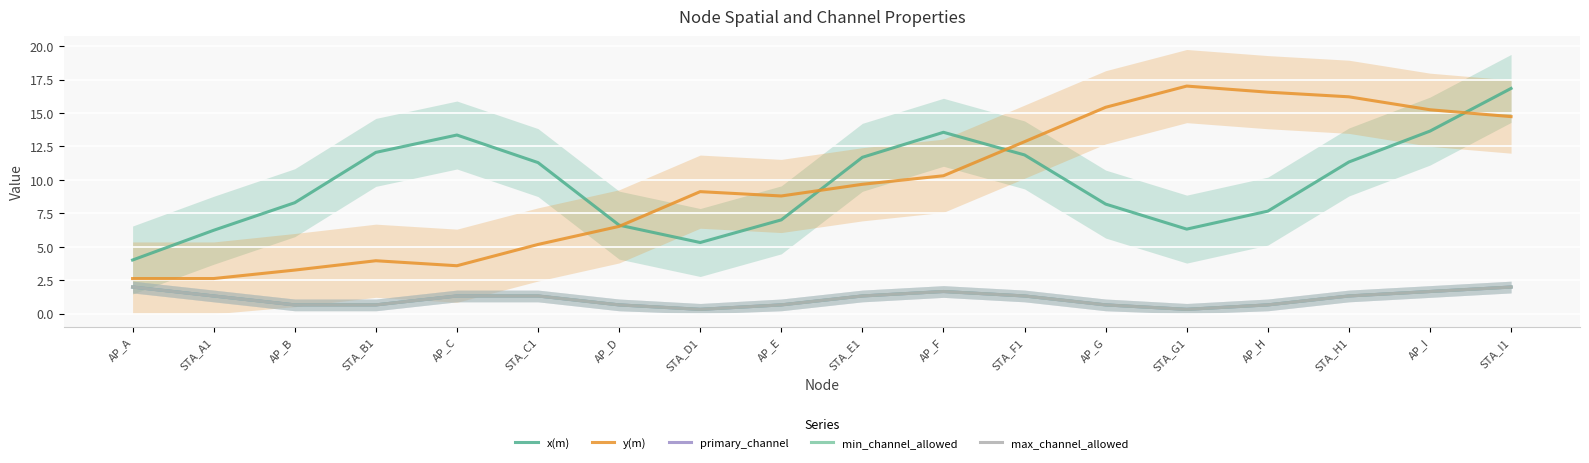

True or false: primary_channel and max_channel_allowed intersect in this chart.

False